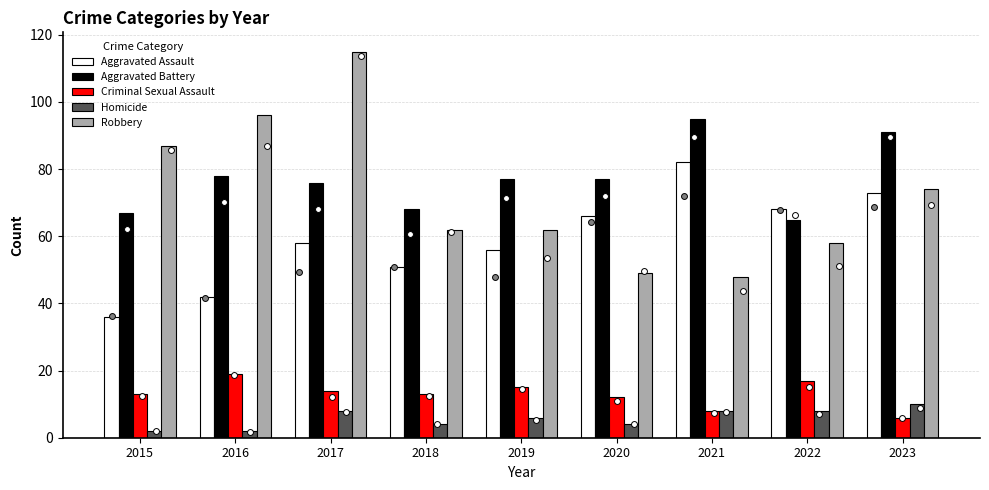

Which series has the widest spread of Y values?

Robbery